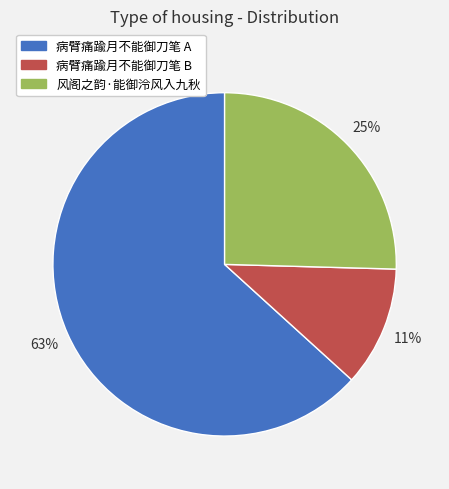

How many segments does this pie chart have?

3